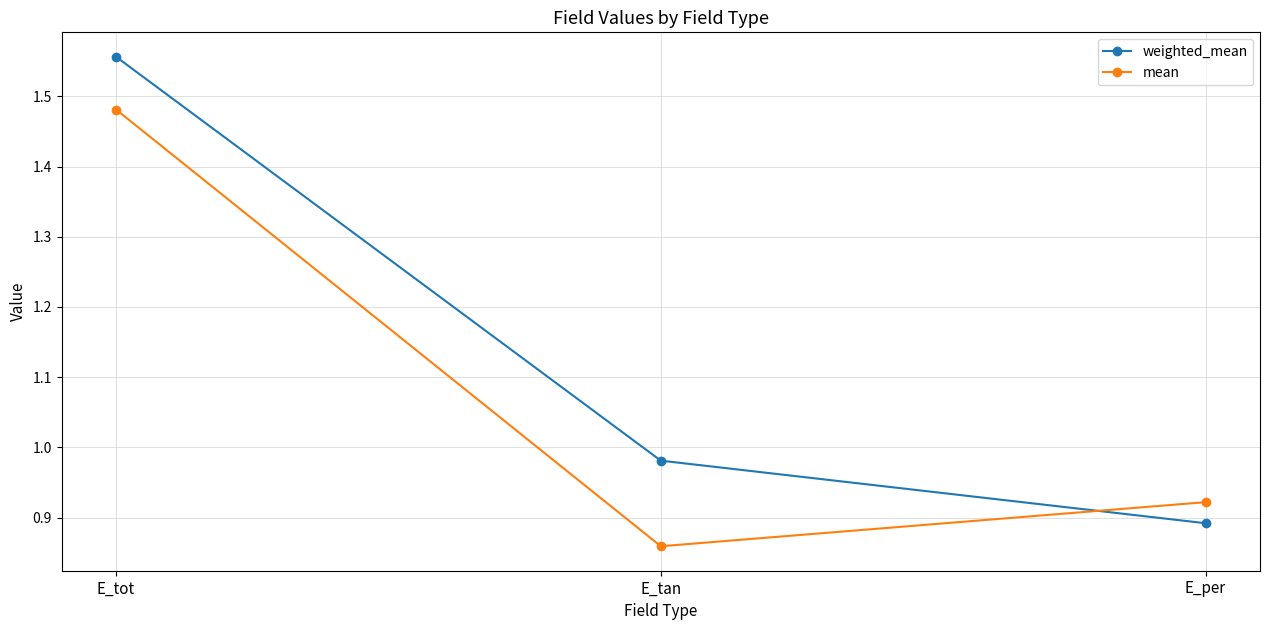

Count the number of data series in this chart.

2